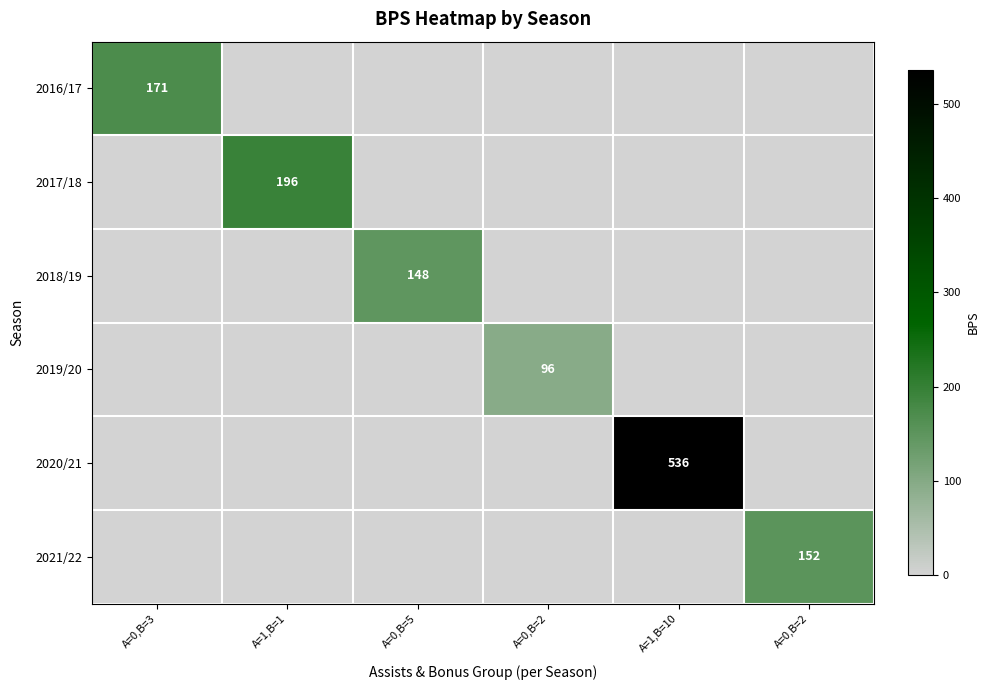

At which category is the sum across all series the highest?

A=1,B=10